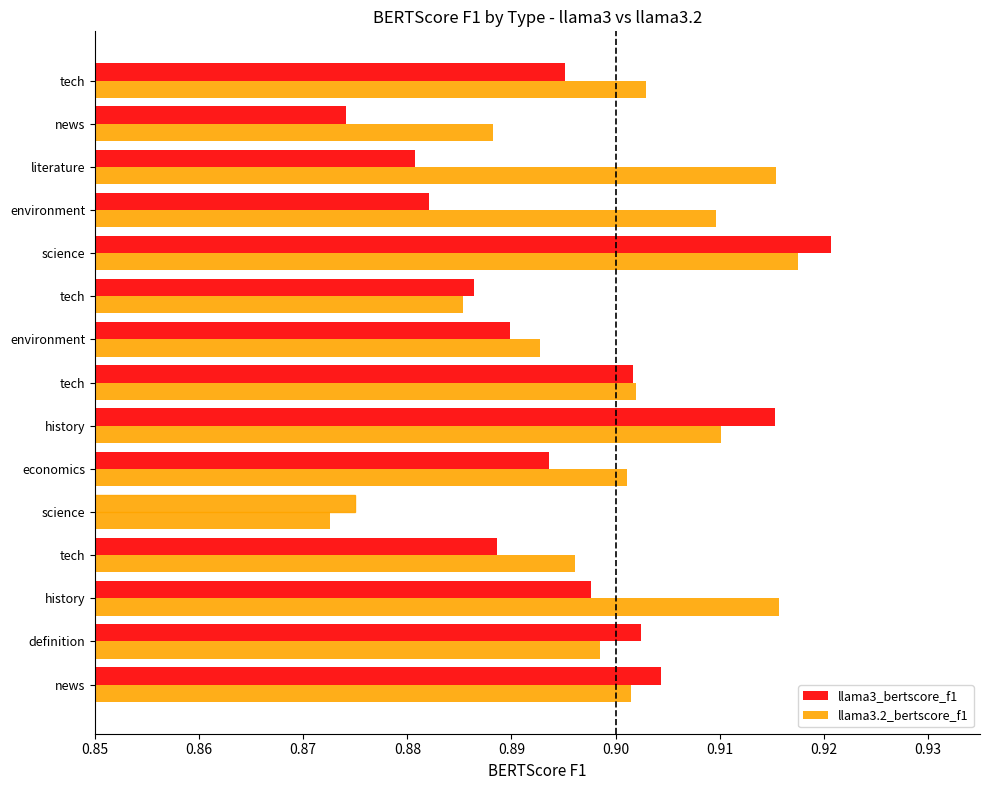

Which series has the largest total across all categories?

llama3.2_bertscore_f1